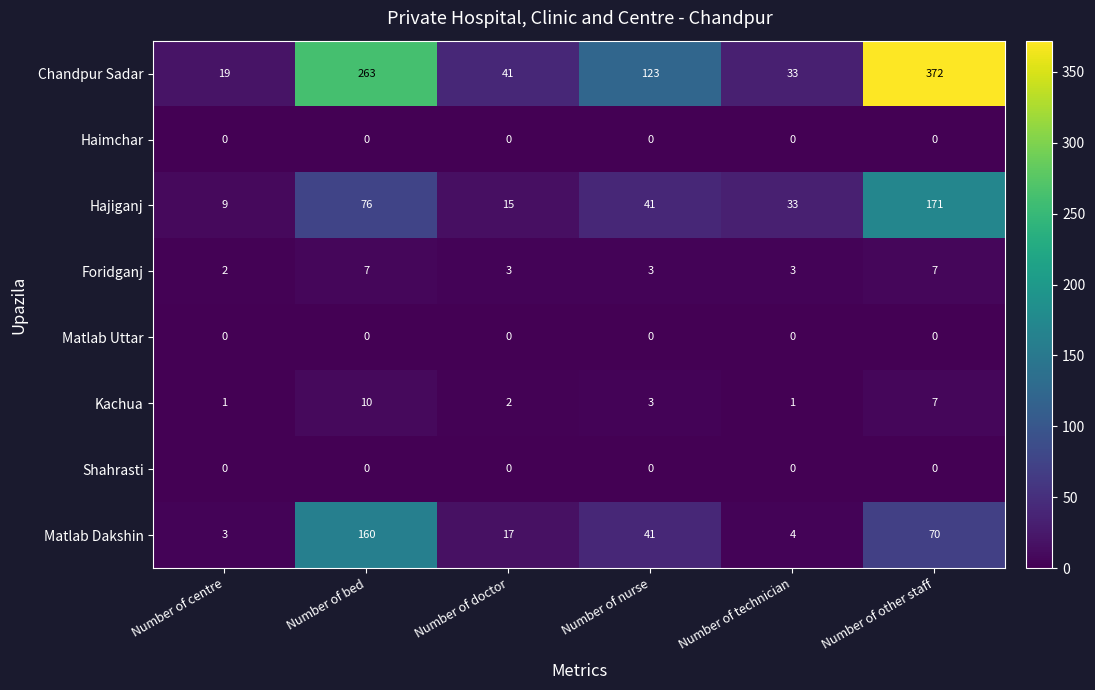

What is the total value across all series at Number of other staff?

627